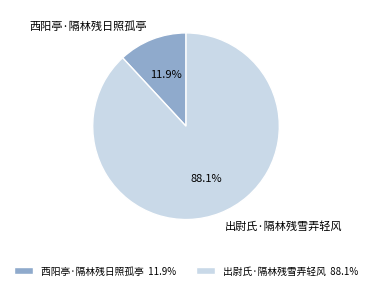

How many segments does this pie chart have?

2